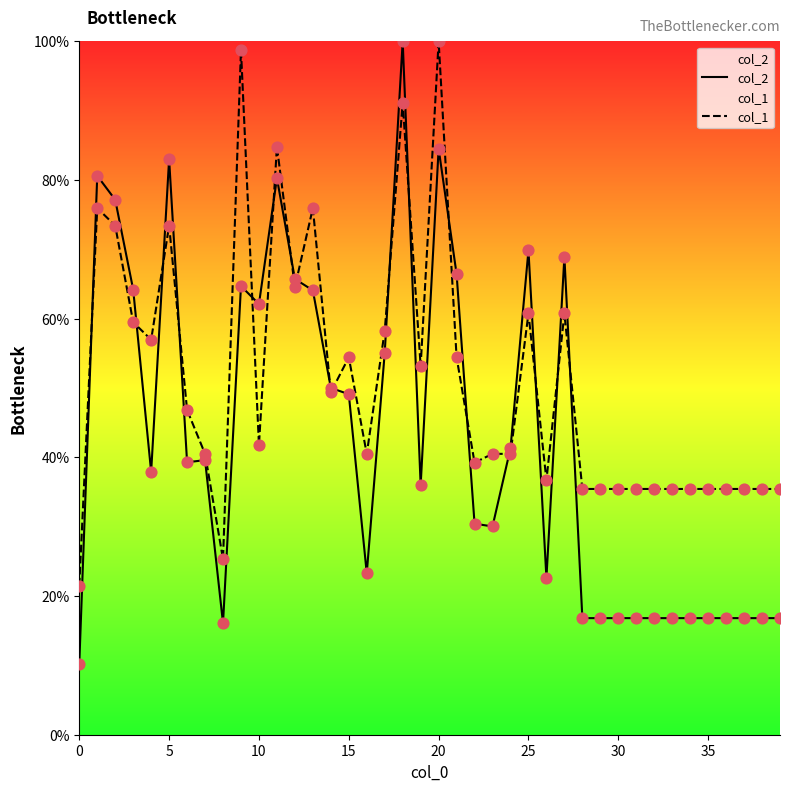

What is the total value across all series at 9?

163.4